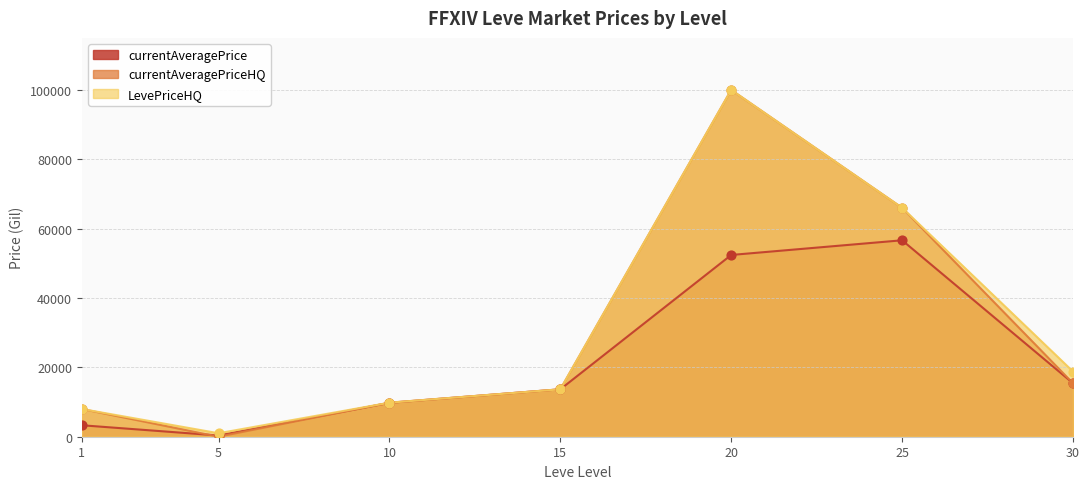

Which series reaches the maximum Y coordinate?

LevePriceHQ